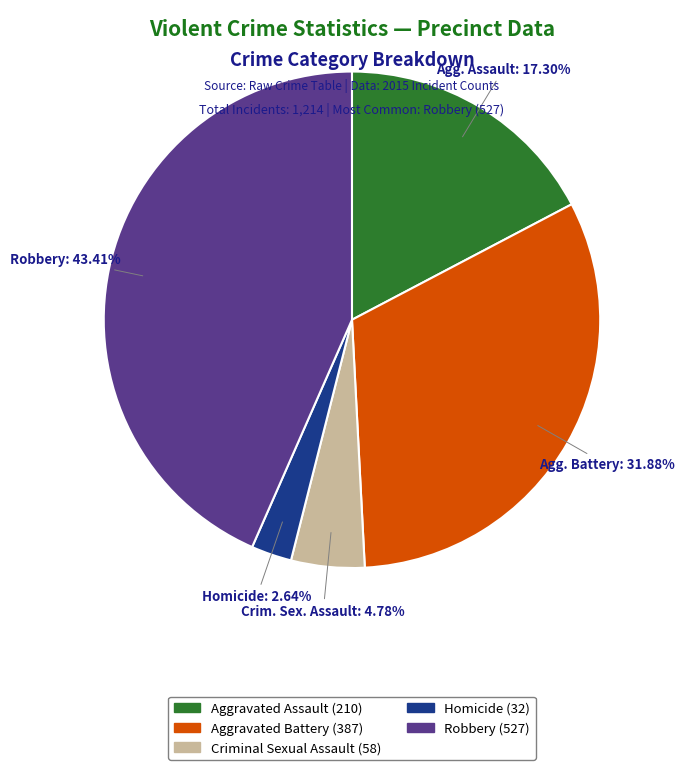

Combined, what portion of the pie is Aggravated Battery and Aggravated Assault?

49.2%